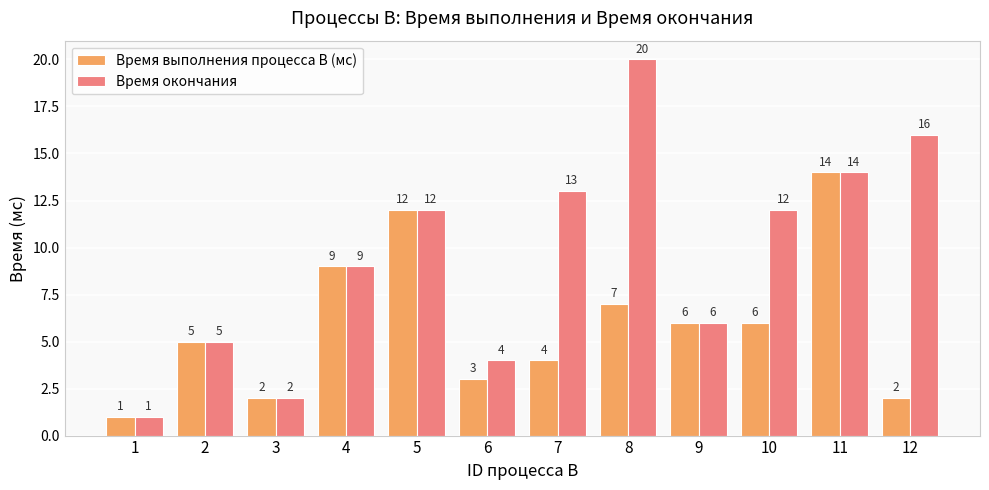

Reading left to right, transcribe all the data shown in this chart.

Время выполнения процесса B (мс): 1=1	2=5	3=2	4=9	5=12	6=3	7=4	8=7	9=6	10=6	11=14	12=2
Время окончания: 1=1	2=5	3=2	4=9	5=12	6=4	7=13	8=20	9=6	10=12	11=14	12=16